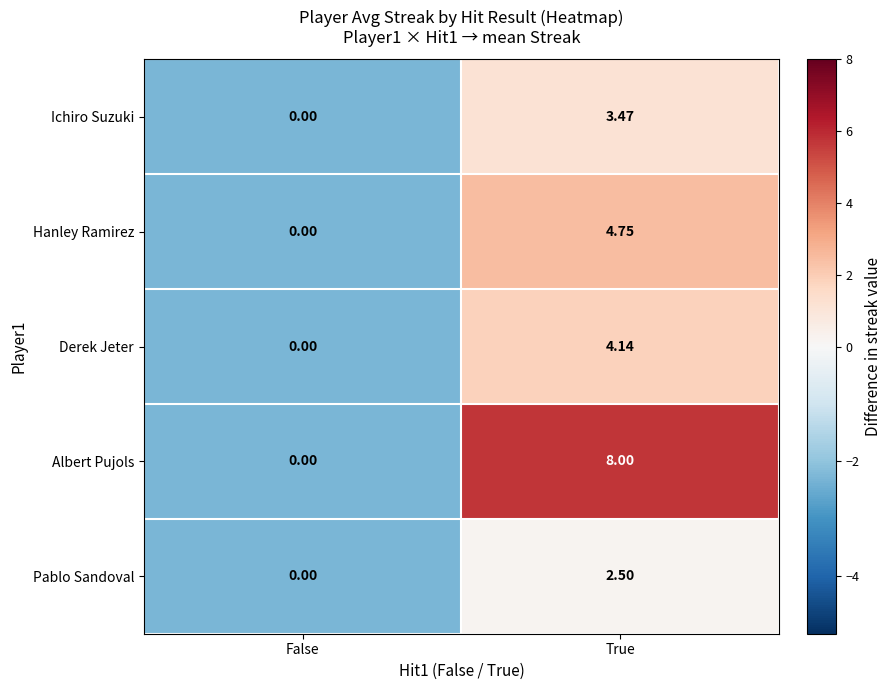

Is the value of Pablo Sandoval at False greater than the value of Ichiro Suzuki at True?

No